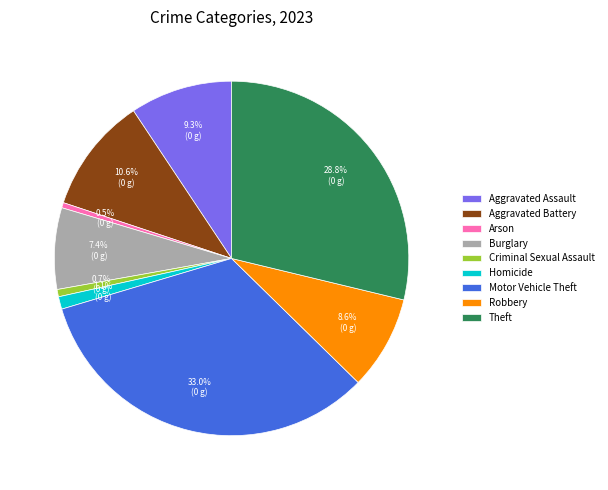

To the nearest percent, what is the difference between the Arson and Burglary slice percentages?

7%